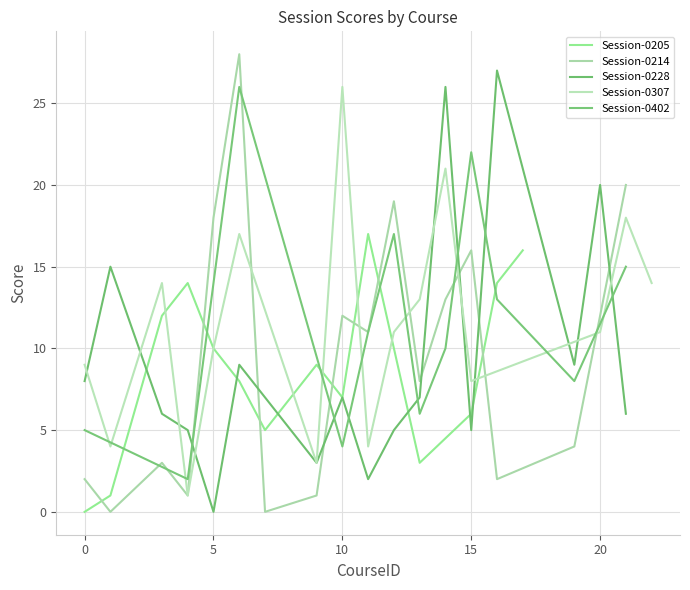

Which series has the largest total across all categories?

Session-0307